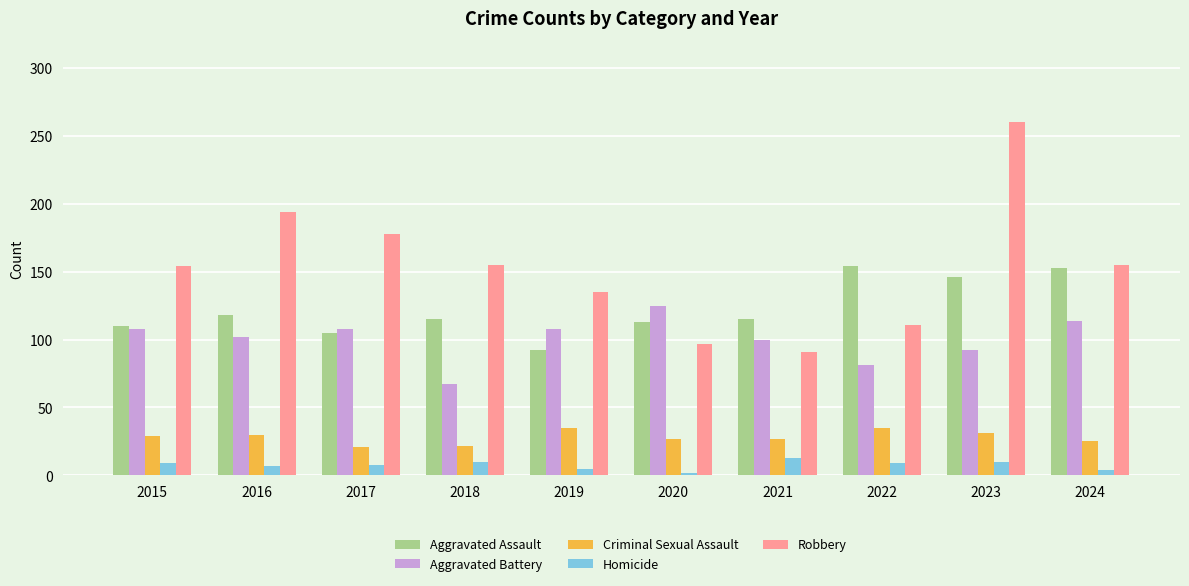

Is the value of Aggravated Battery at 2018 greater than the value of Criminal Sexual Assault at 2024?

Yes